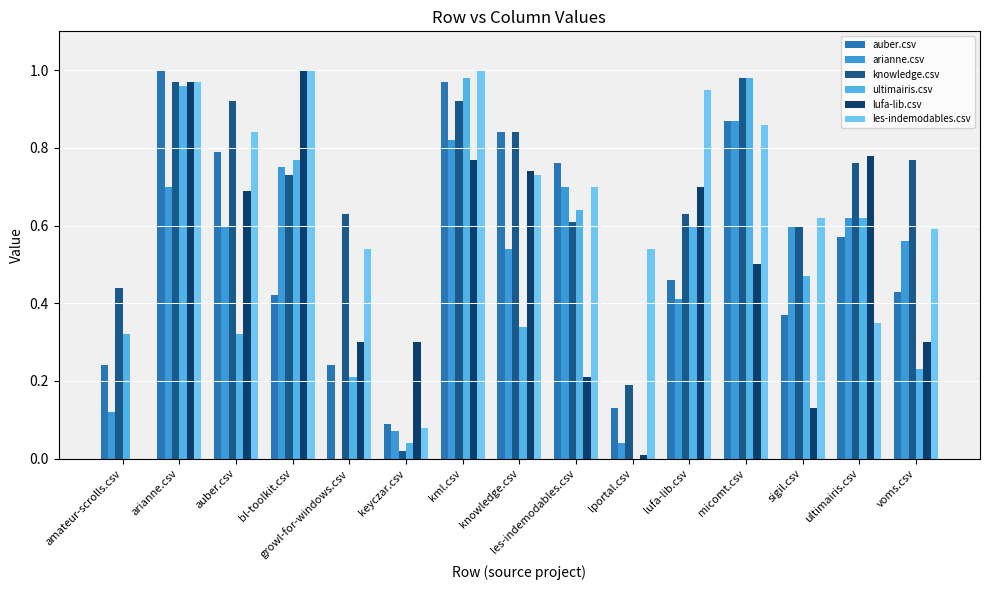

Are the bars grouped side by side (vs. stacked)?

Yes